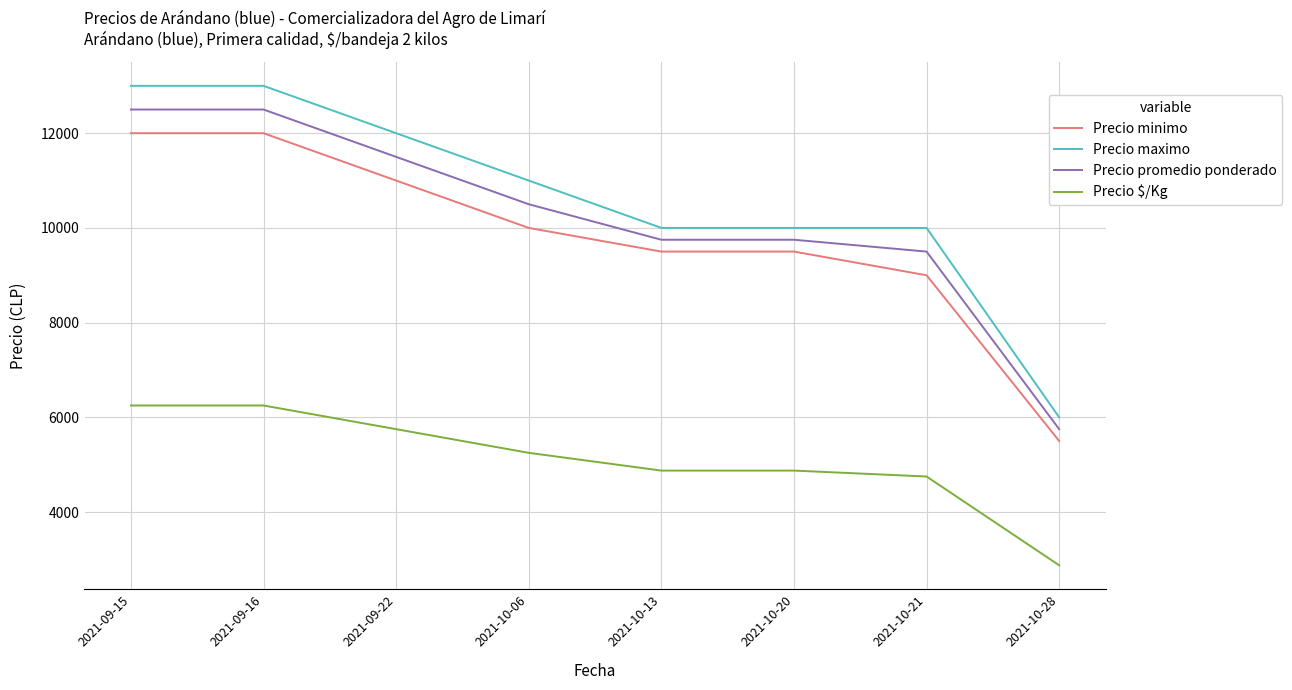

What is the average value of the Precio $/Kg series?

5109